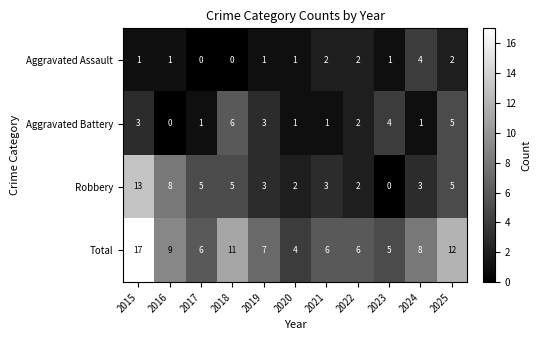

Count the Aggravated Battery values in the range 1 to 4.

8